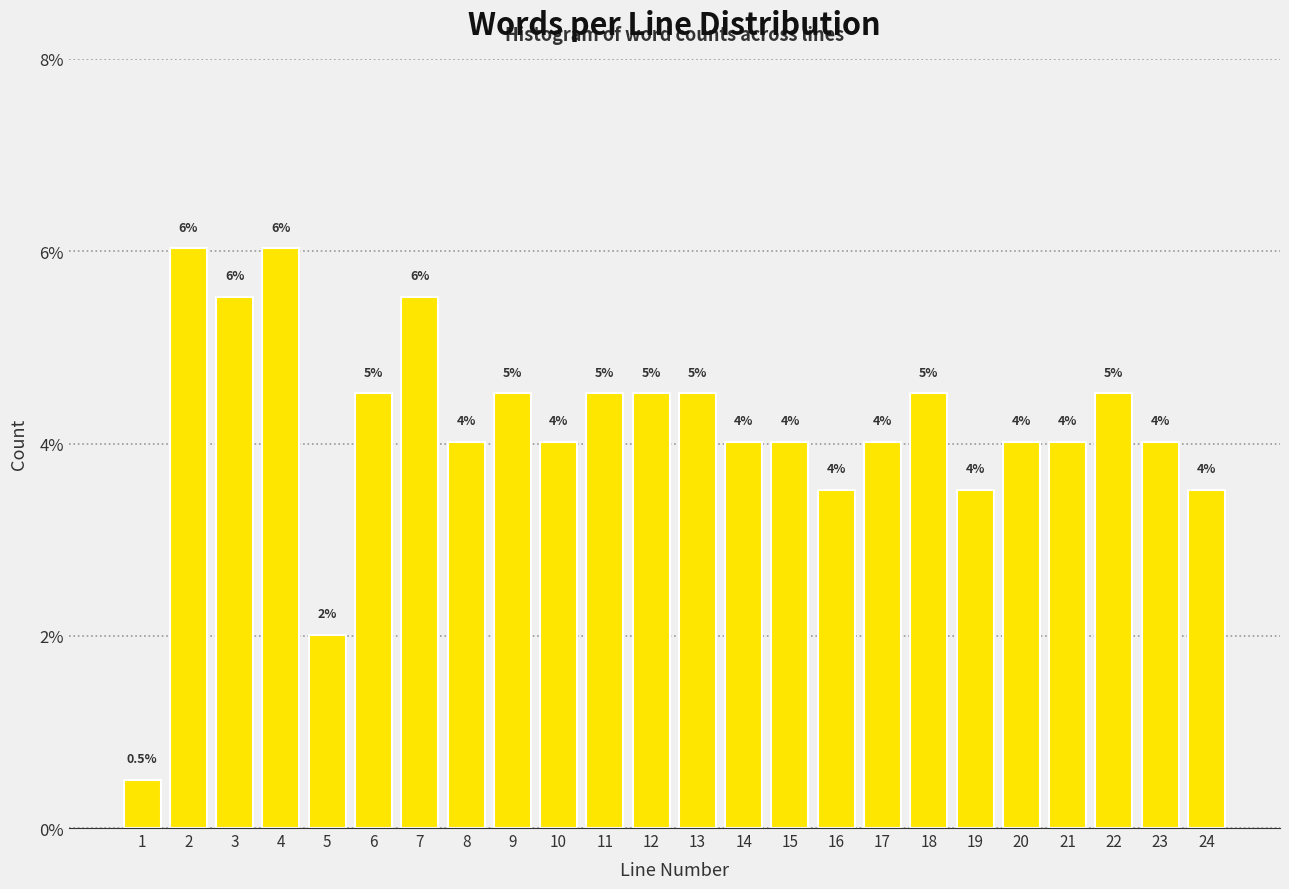

Reading right to left, extract all data points from this chart.

24=3.5	23=4.0	22=4.5	21=4.0	20=4.0	19=3.5	18=4.5	17=4.0	16=3.5	15=4.0	14=4.0	13=4.5	12=4.5	11=4.5	10=4.0	9=4.5	8=4.0	7=5.5	6=4.5	5=2.0	4=6.0	3=5.5	2=6.0	1=0.5